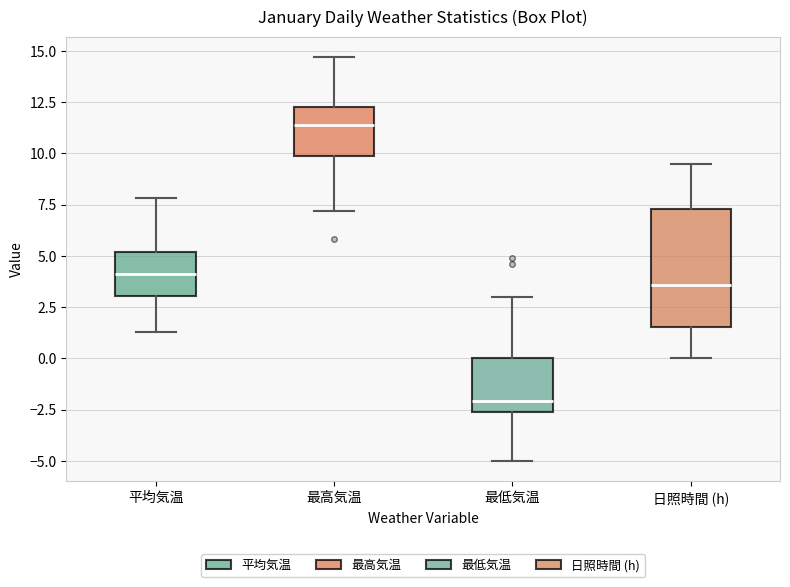

Comparing the boxes themselves (not the whiskers), which one is the tallest?

日照時間 (h)